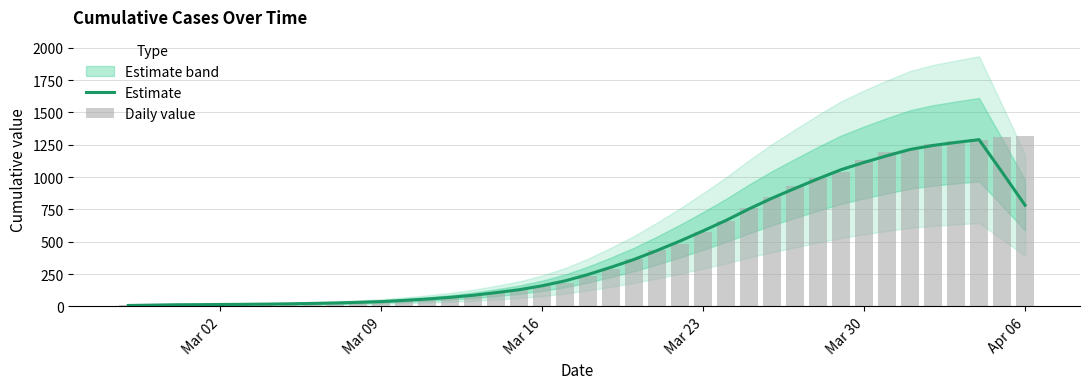

How many data points in Estimate are above 246?

20